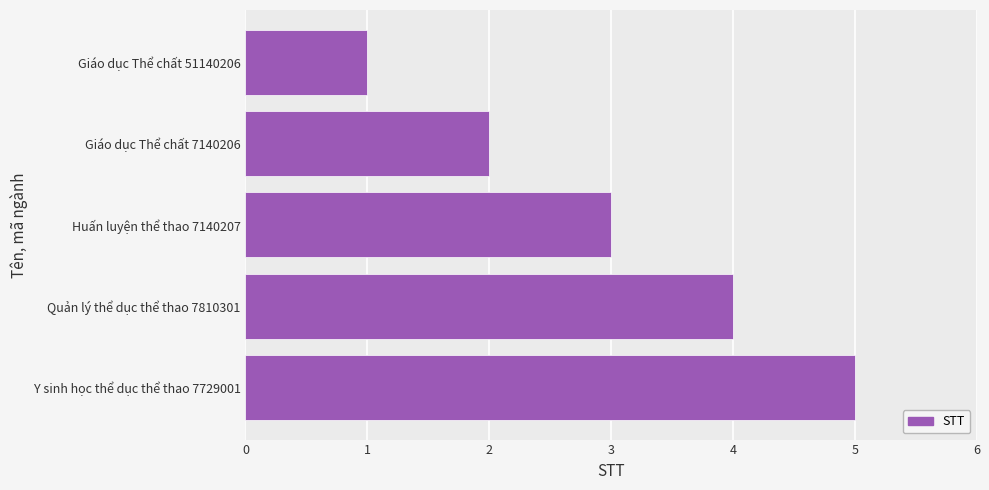

Read the value at Quản lý thể dục thể thao 7810301.

4